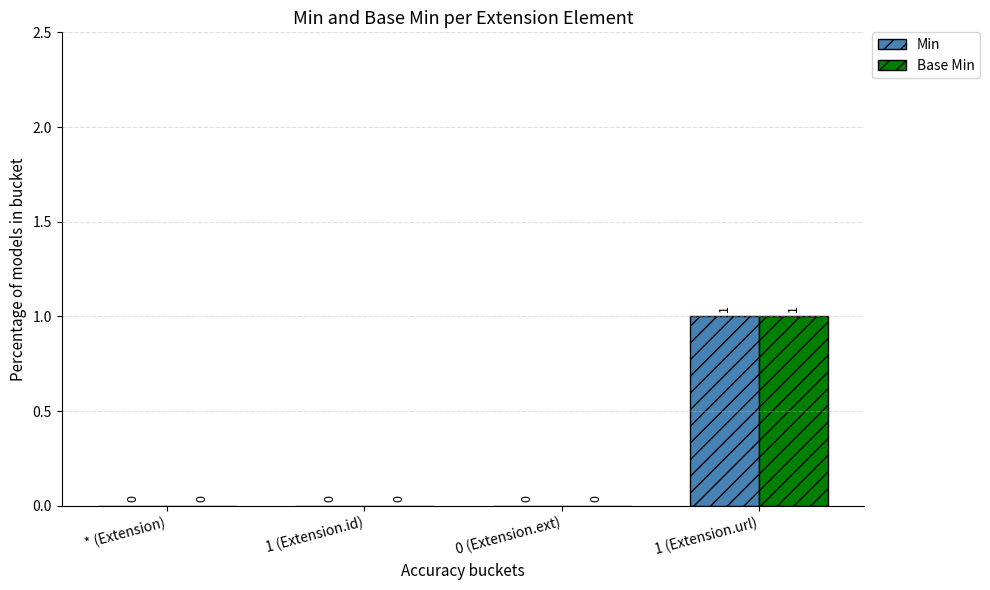

What are all the series names shown in the legend?

Min, Base Min